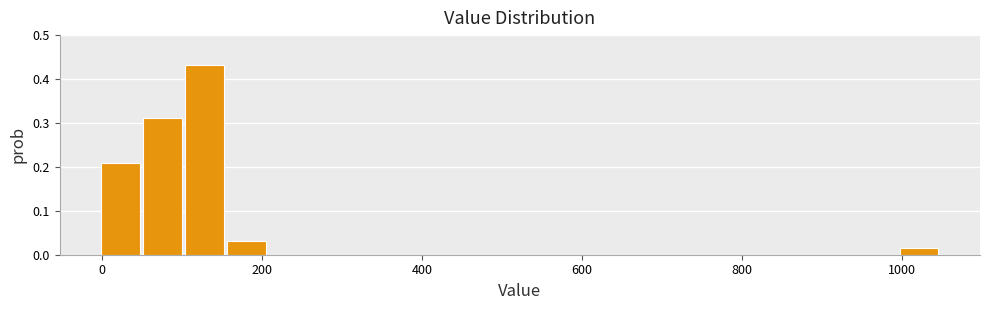

Read against the x-axis, roughly where is the centre of the tallest bar?

120